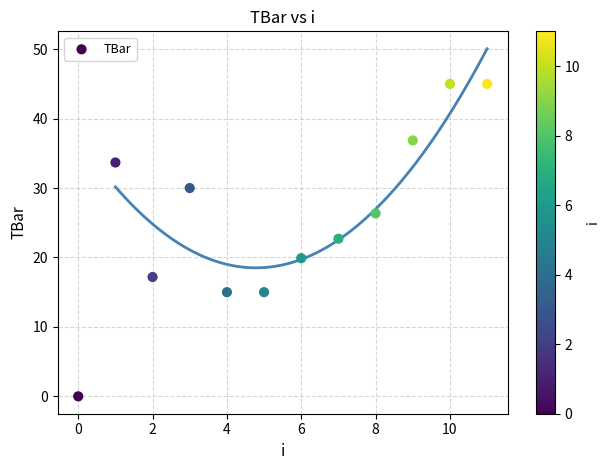

What is the average Y value?

25.6